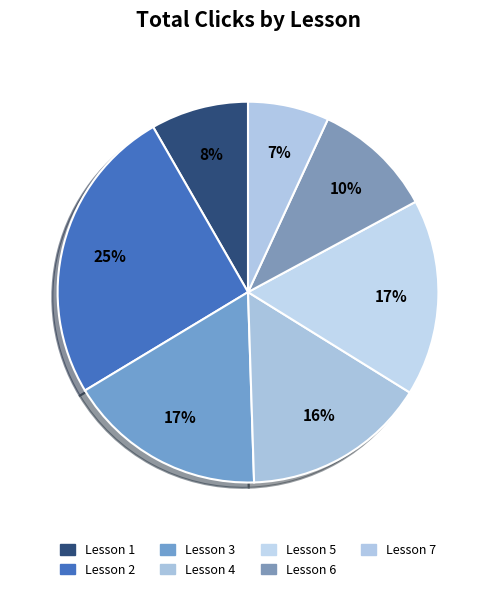

Rank the categories by value from highest to lowest.

Lesson 2, Lesson 3, Lesson 5, Lesson 4, Lesson 6, Lesson 1, Lesson 7